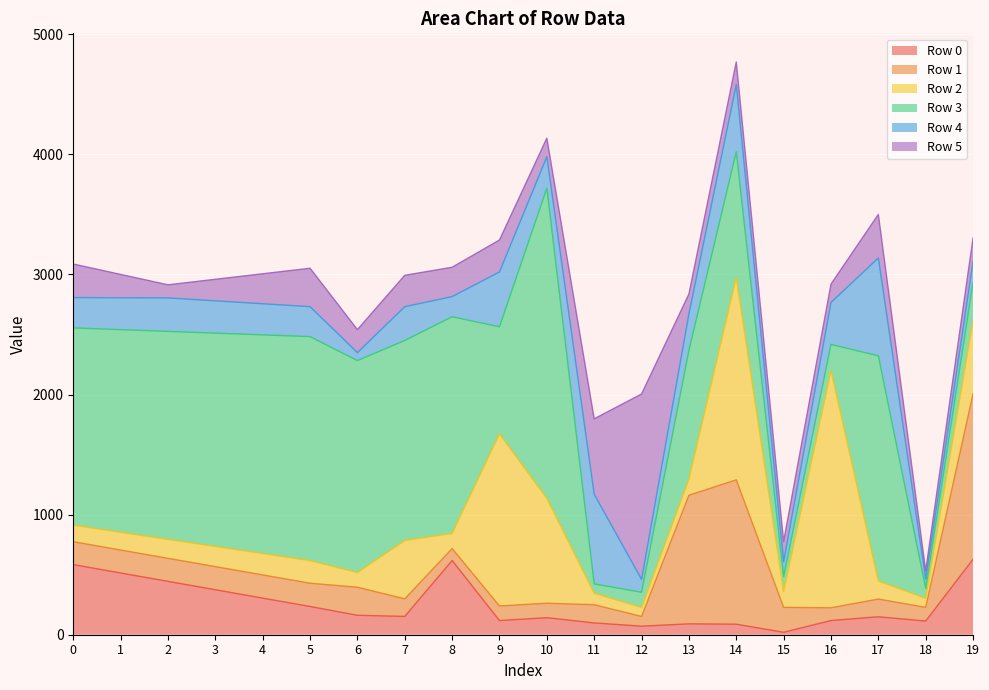

Where does the Row 1 series first go above 191?

1